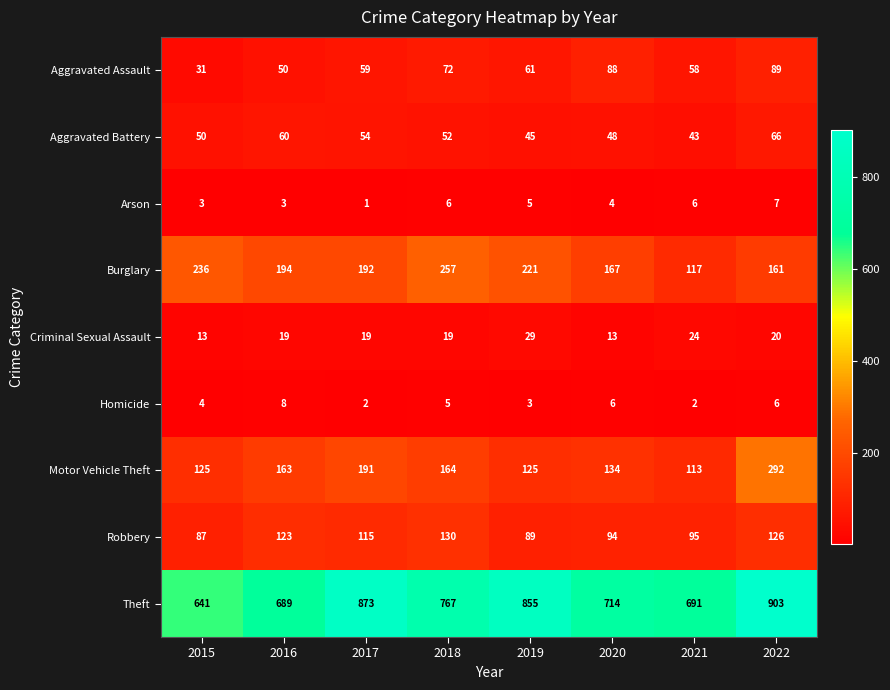

The Theft series shows 1088 at 2021. True or false?

False